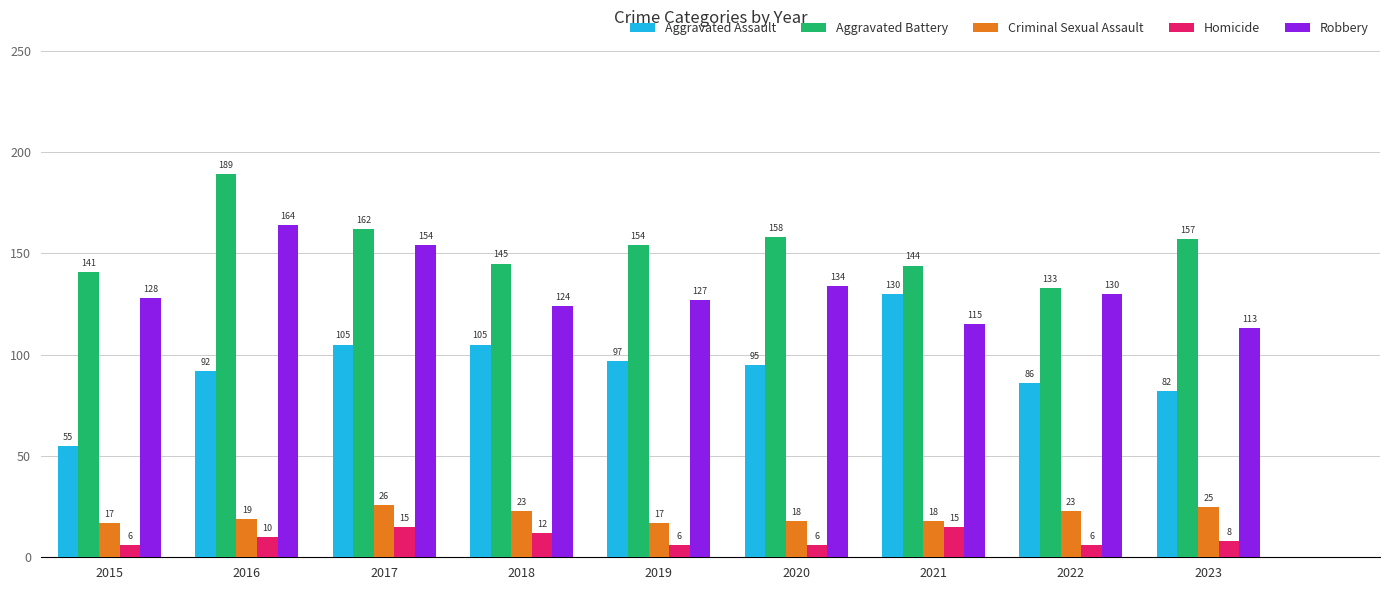

Does the chart contain any negative values?

No